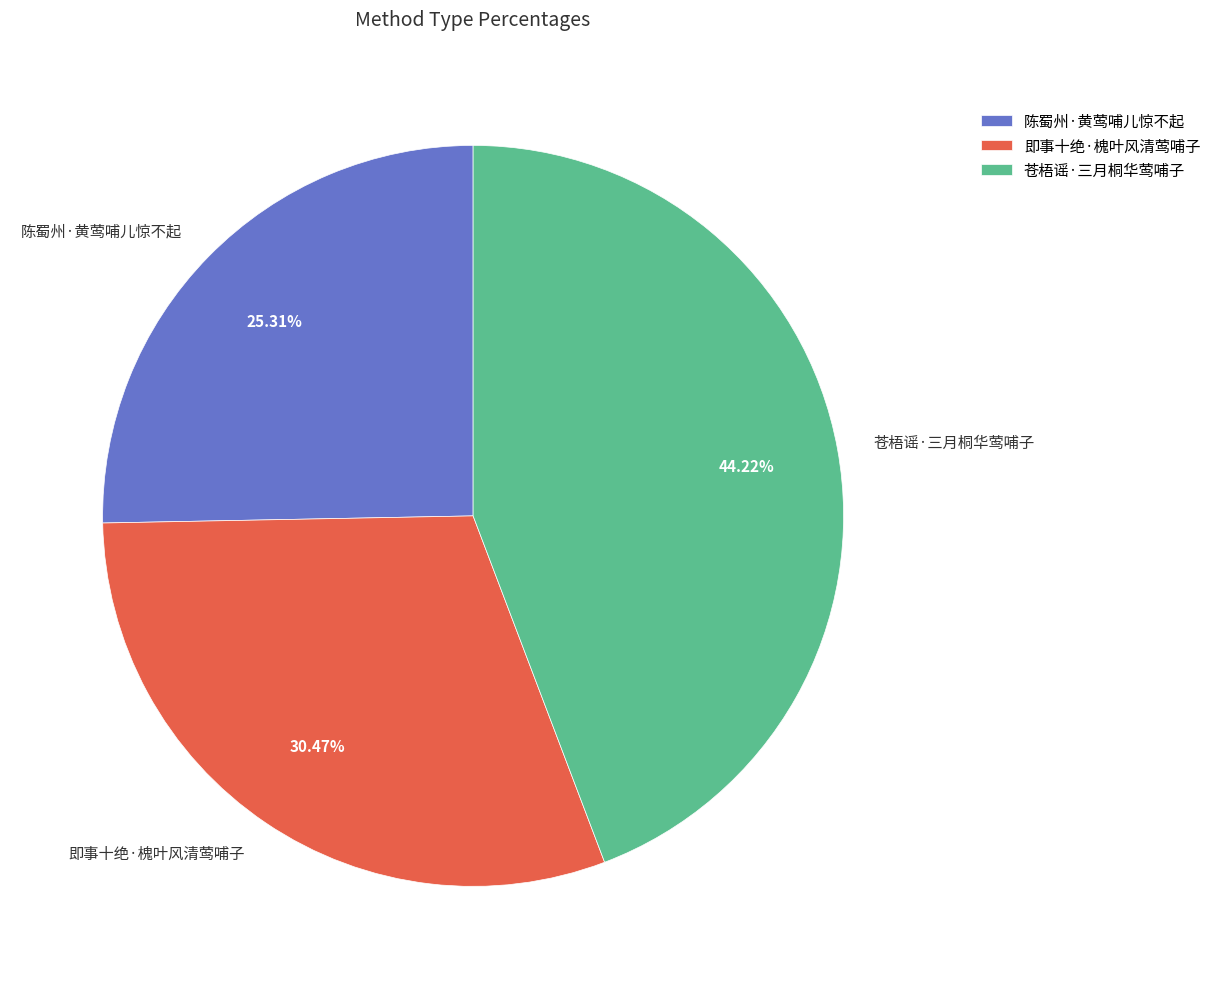

True or false: 陈蜀州·黄莺哺儿惊不起 accounts for 38% of the total.

False